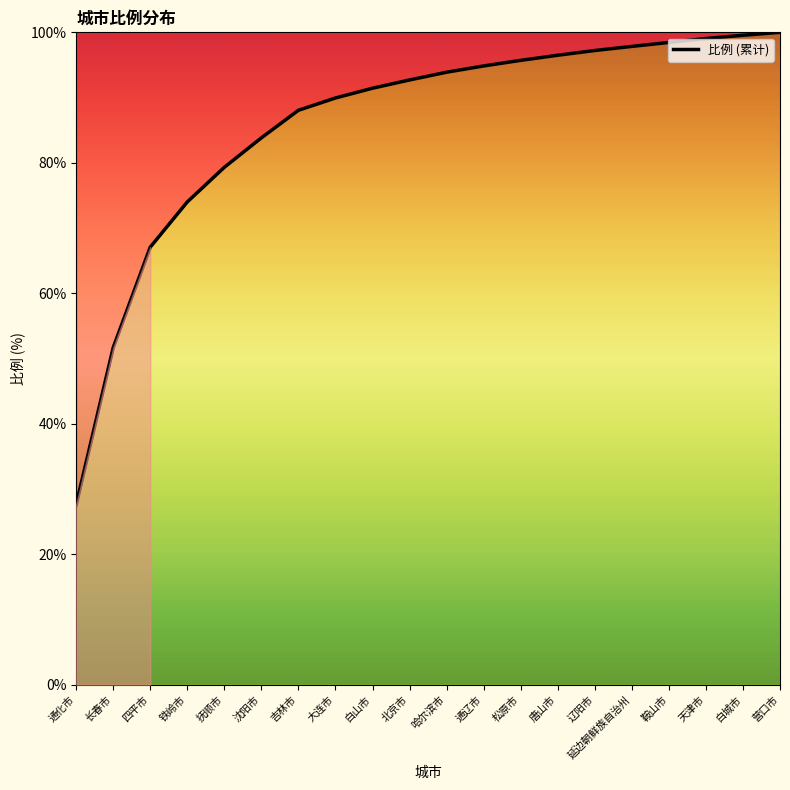

What is the change in value from 沈阳市 to 天津市?

+15.2